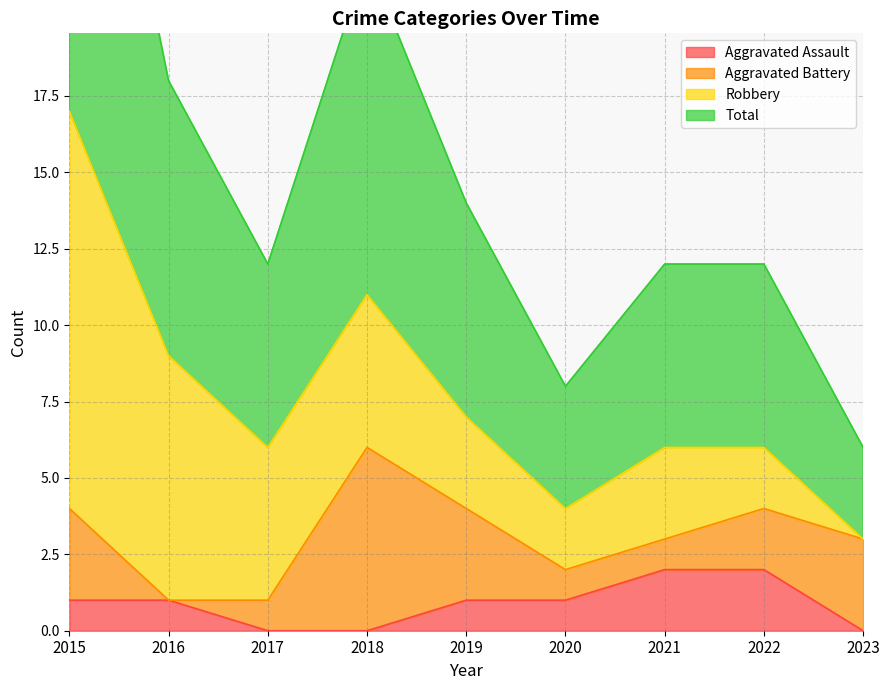

List the labels in order of Total value, largest first.

2015, 2018, 2016, 2019, 2017, 2021, 2022, 2020, 2023